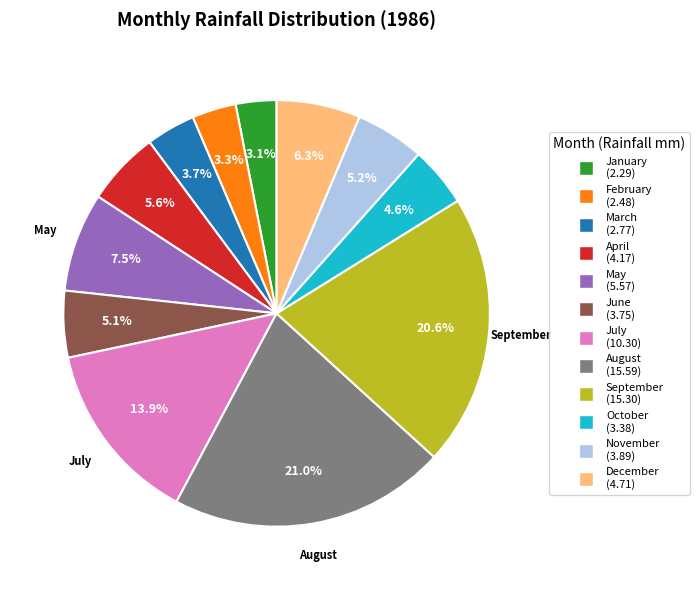

What percentage is NOT represented by April?

94.4%